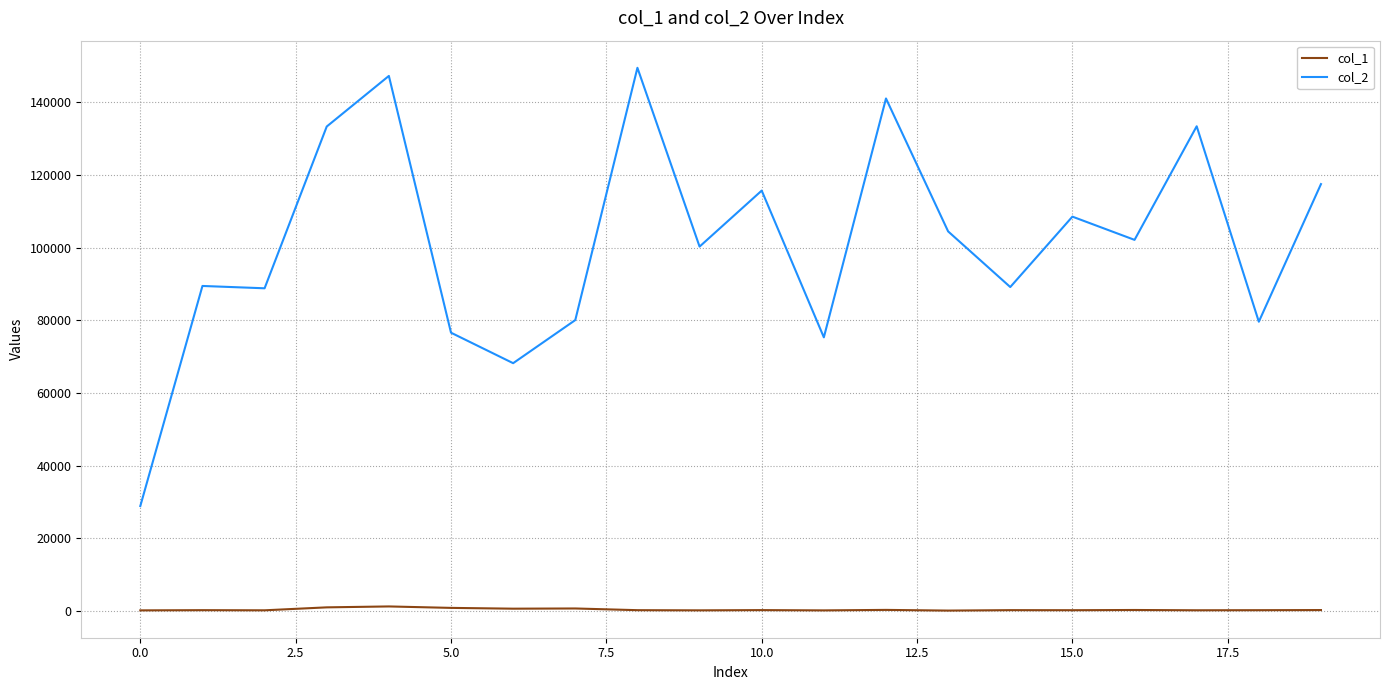

At how many categories does at least one series exceed 126054?

5